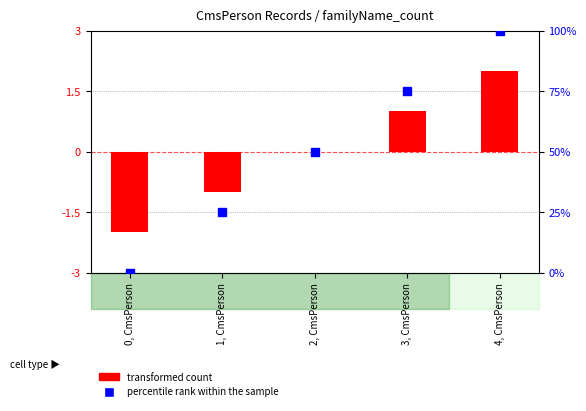

At which category is the sum across all series the highest?

4, CmsPerson